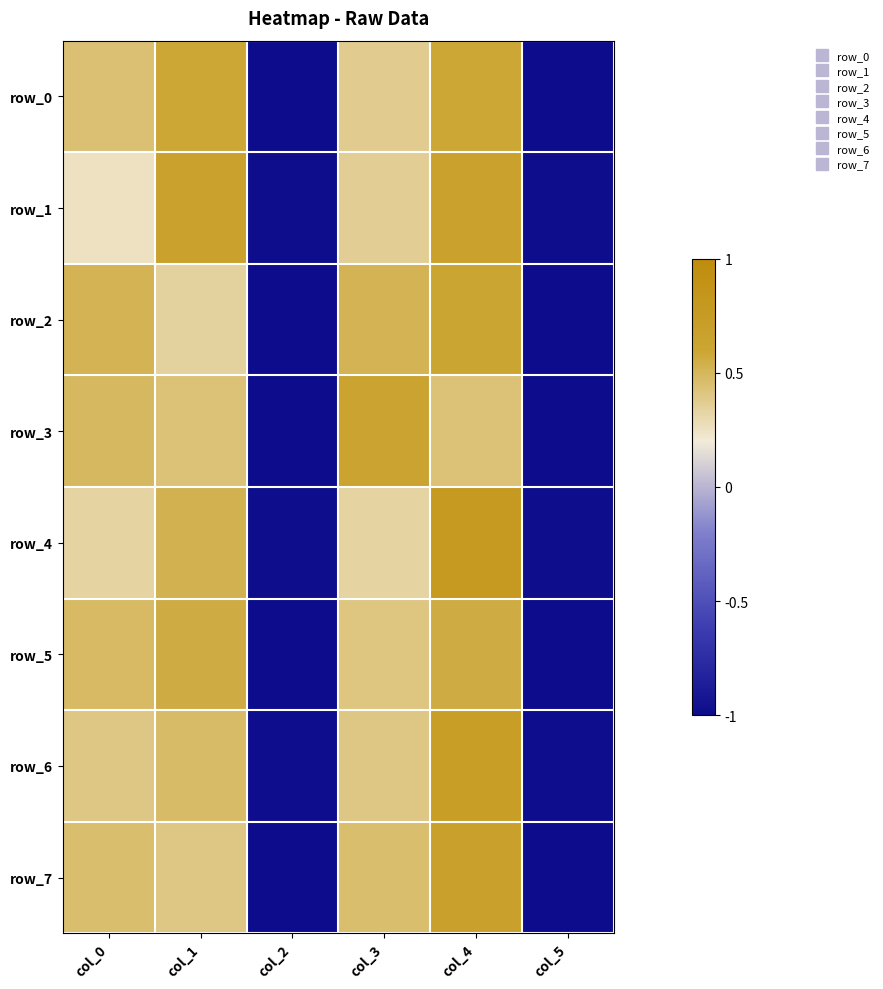

What is the minimum value for row_5?

-1.0